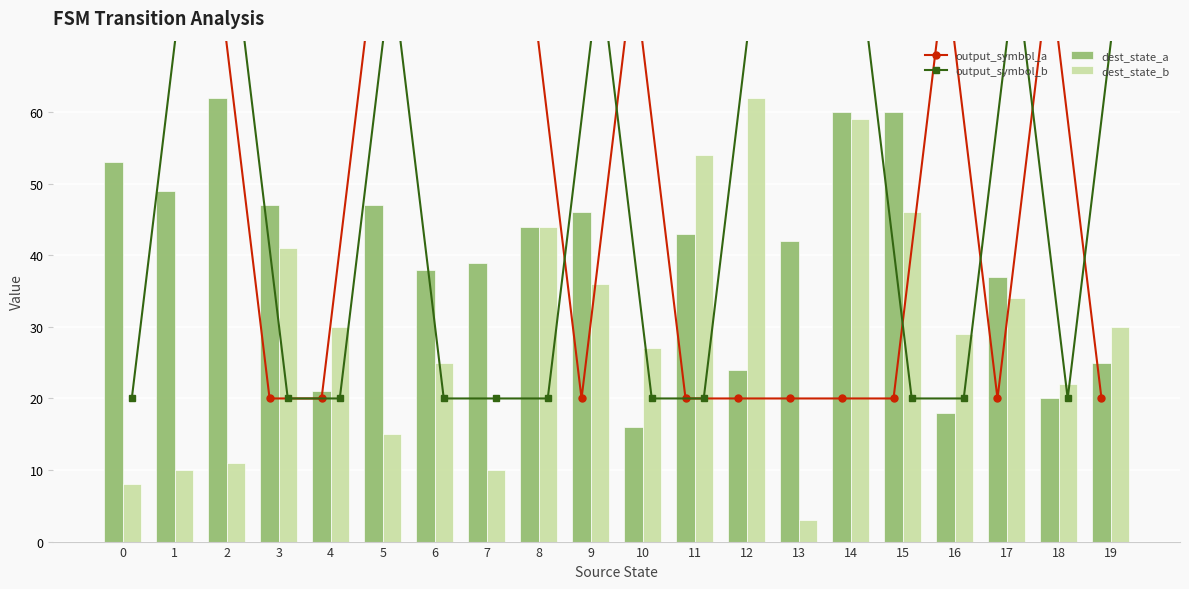

What is the minimum value for dest_state_b?

3